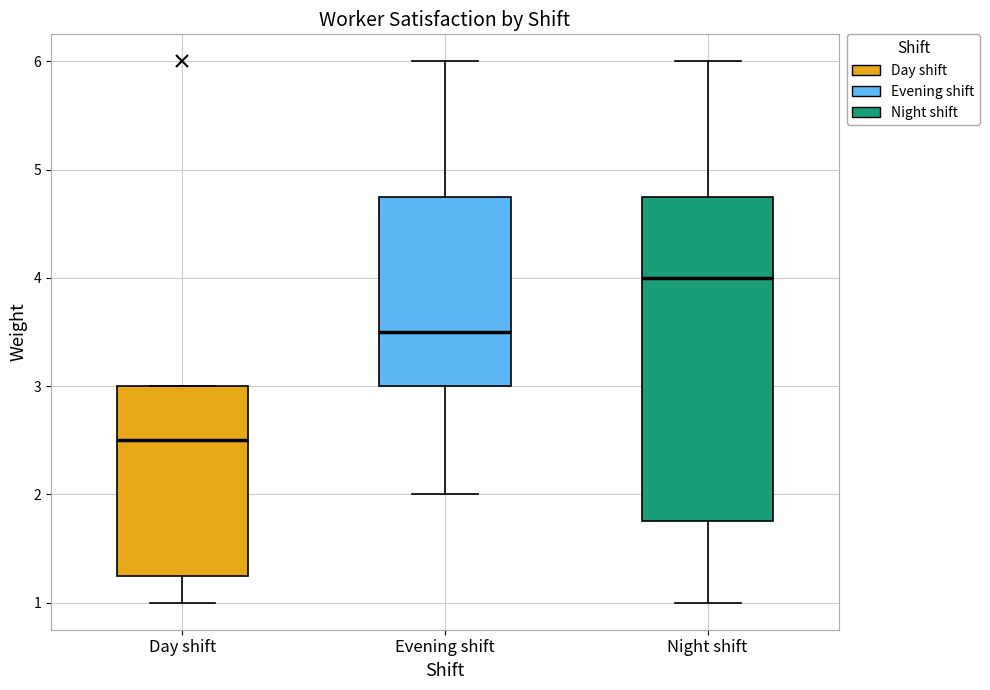

Which box's median line is the highest?

Night shift